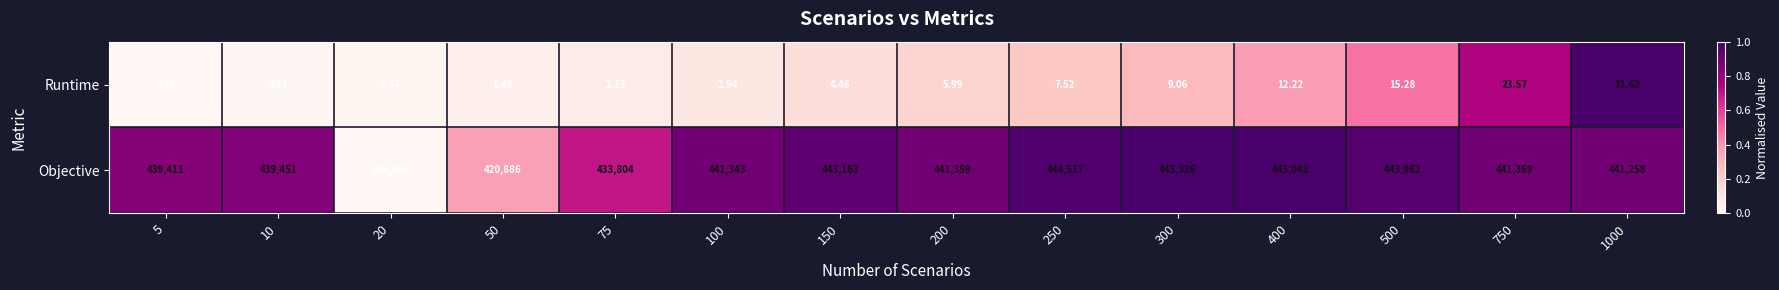

Which series has the widest spread of values?

Objective